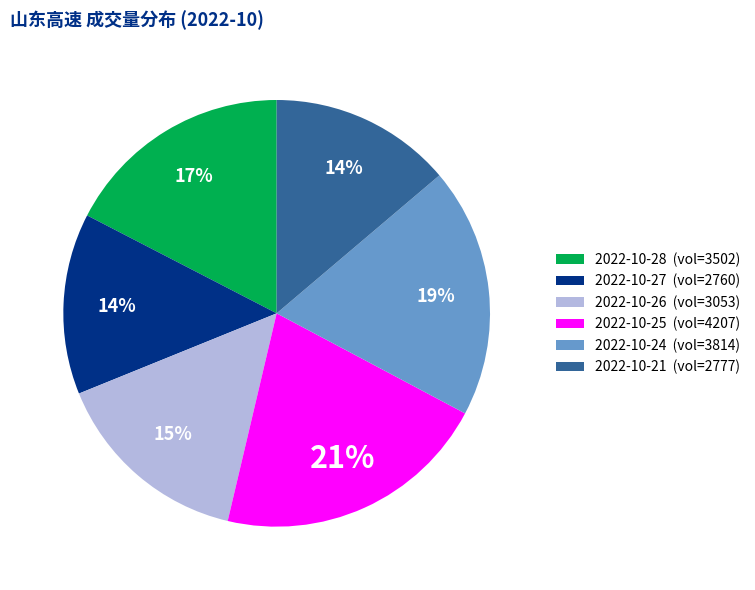

To the nearest percent, what portion does 2022-10-25 (vol=4207) represent?

21%